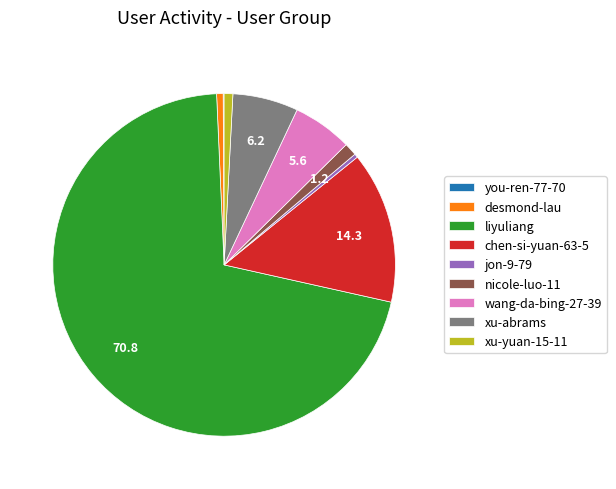

The nicole-luo-11 slice represents 11% of the pie. True or false?

False